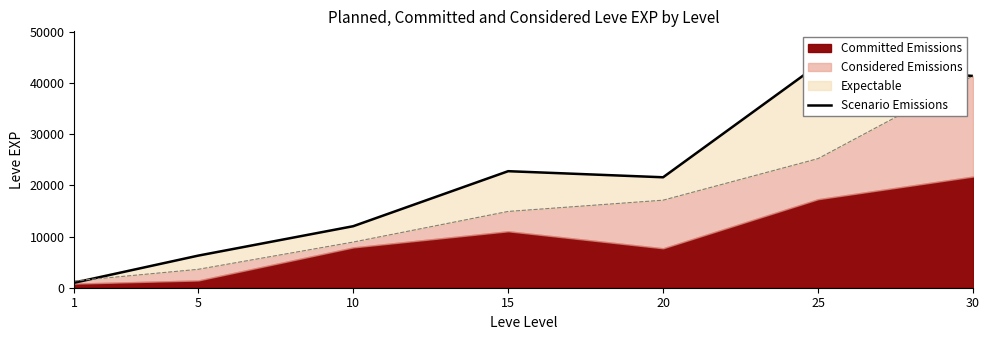

At which category does the data reach its first local peak?

15